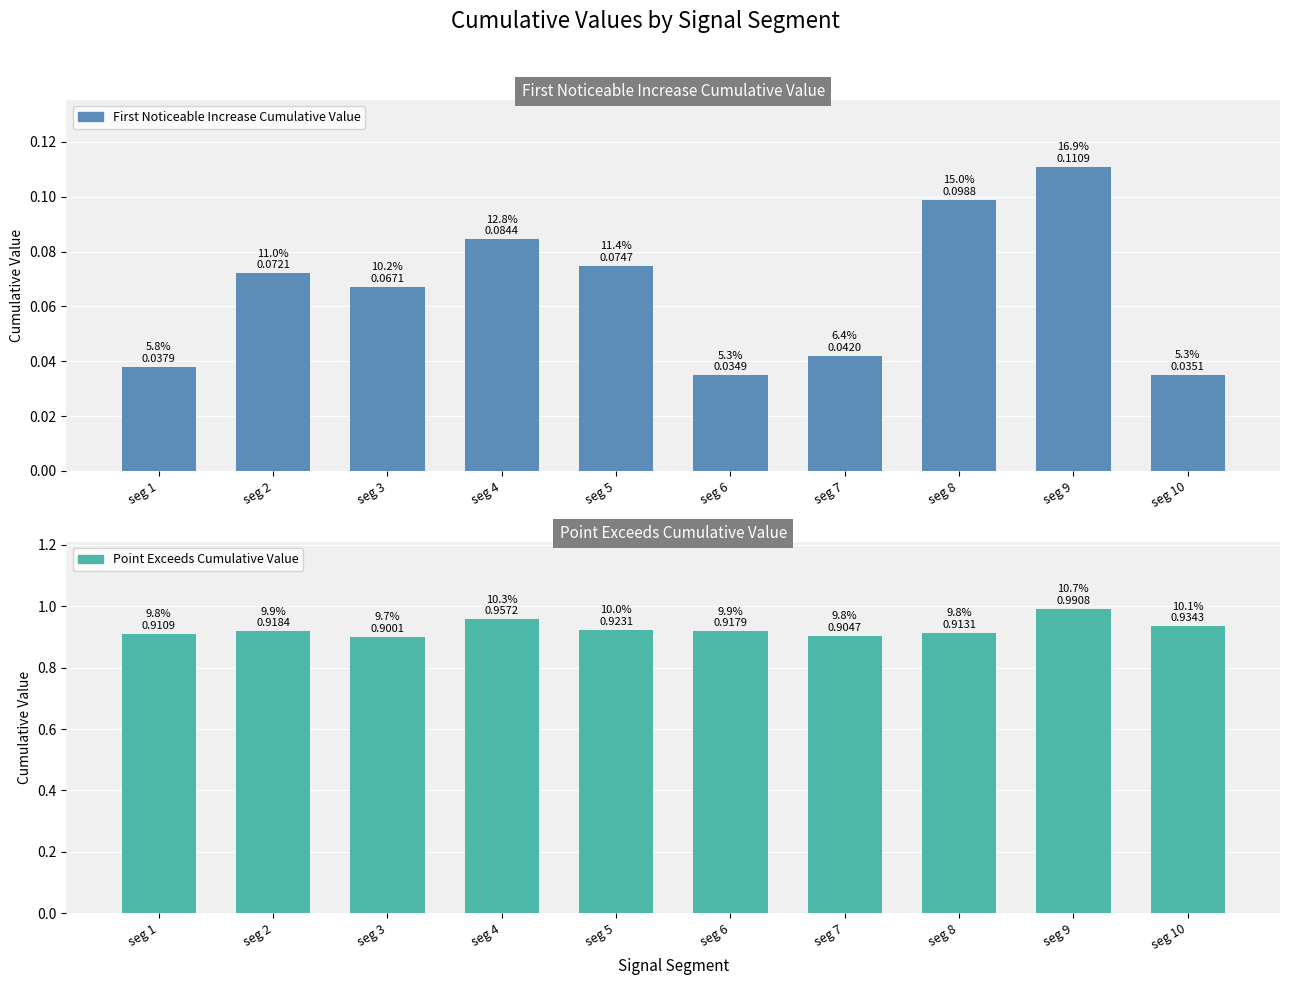

What are all the series names shown in the legend?

First Noticeable Increase Cumulative Value, Point Exceeds Cumulative Value